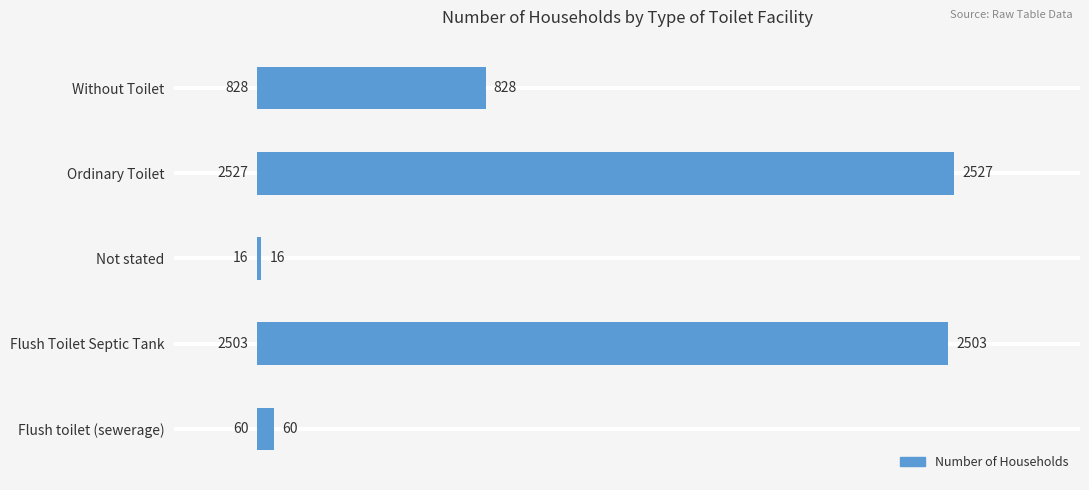

Rank the categories by value from highest to lowest.

Ordinary Toilet, Flush Toilet Septic Tank, Without Toilet, Flush toilet (sewerage), Not stated